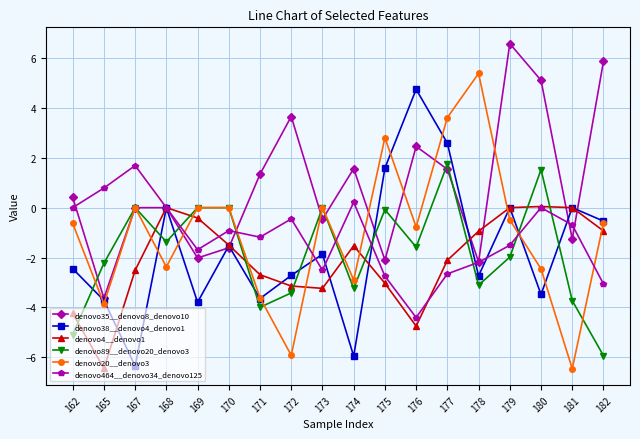

At which category is the sum across all series the highest?

177